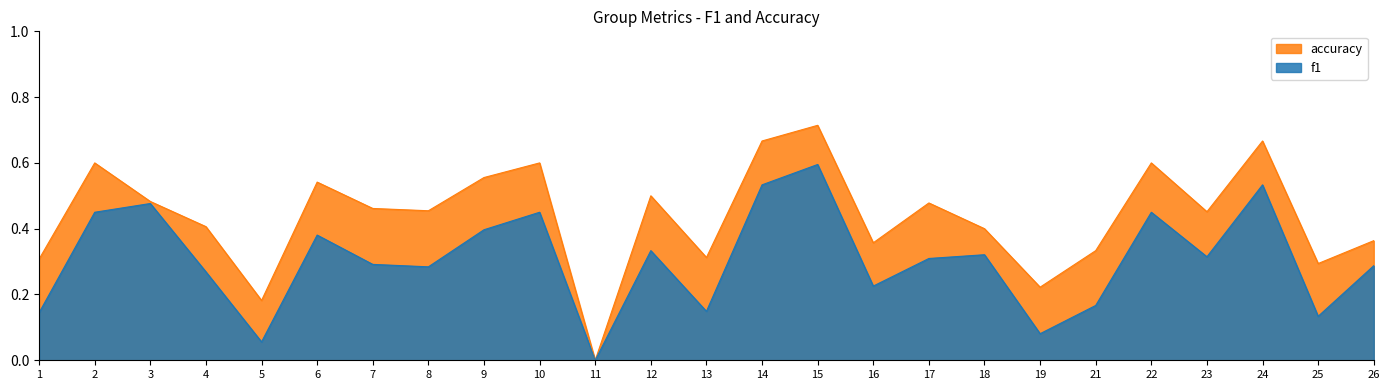

What is the difference between the f1 values at 17 and 5?

0.3